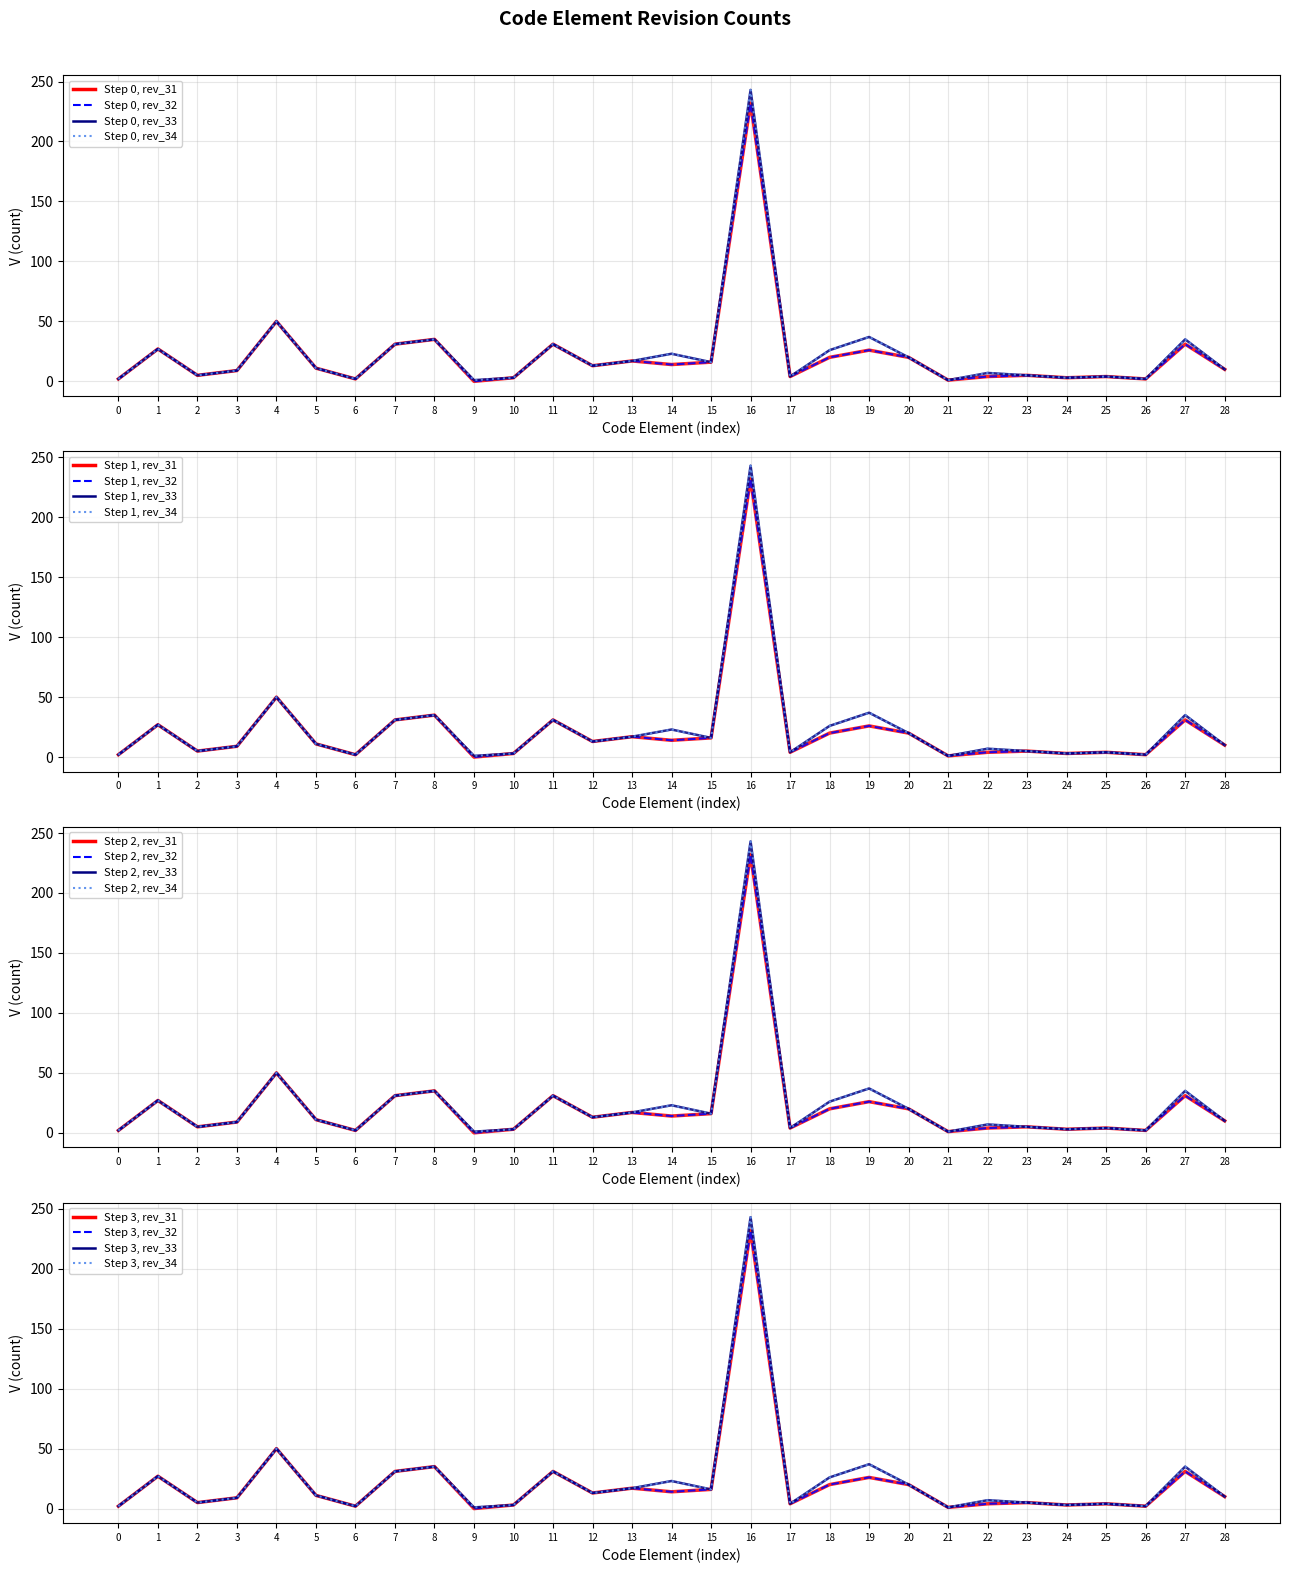

The rev_32 series shows 7 at 17. True or false?

False